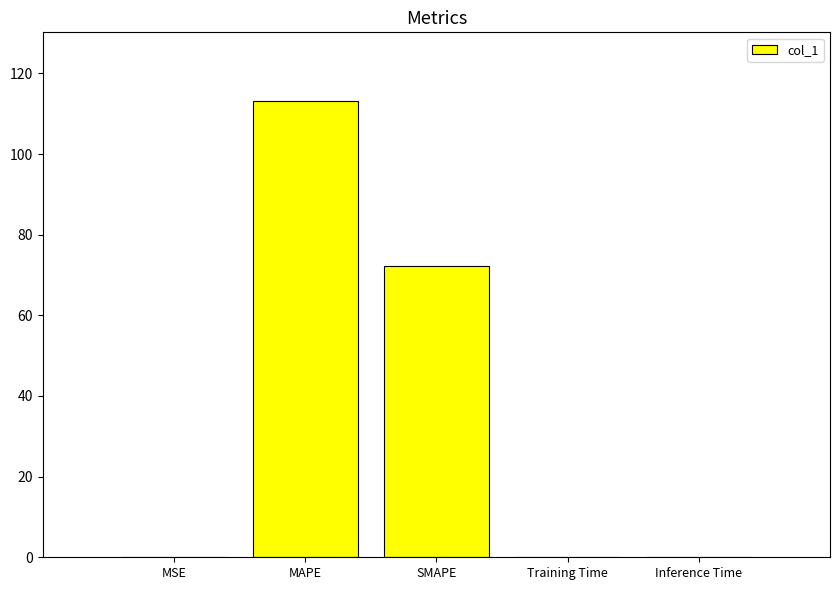

At which label is the value closest to 56?

SMAPE